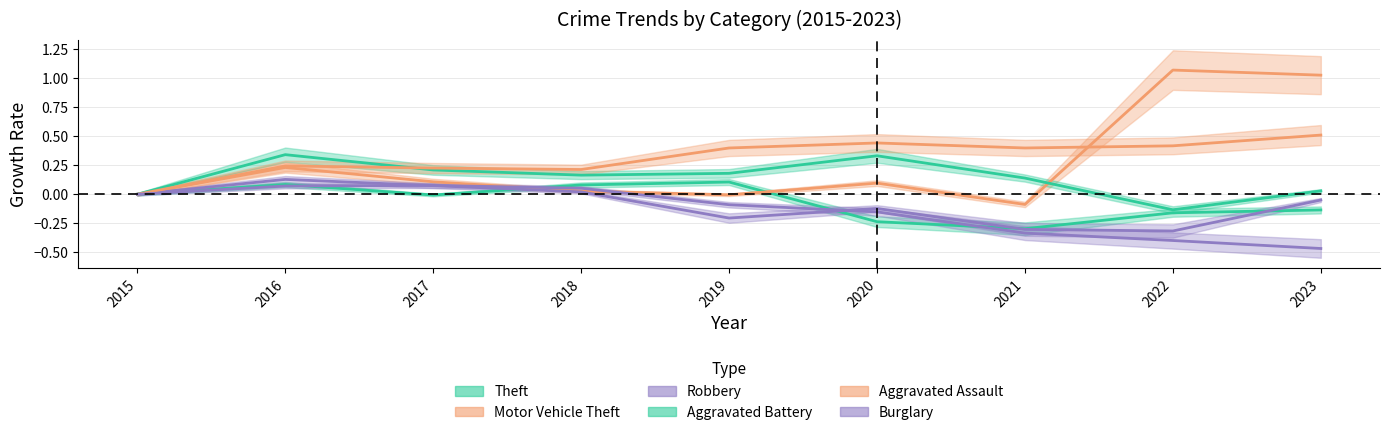

Which label corresponds to the smallest value in the chart?

2023